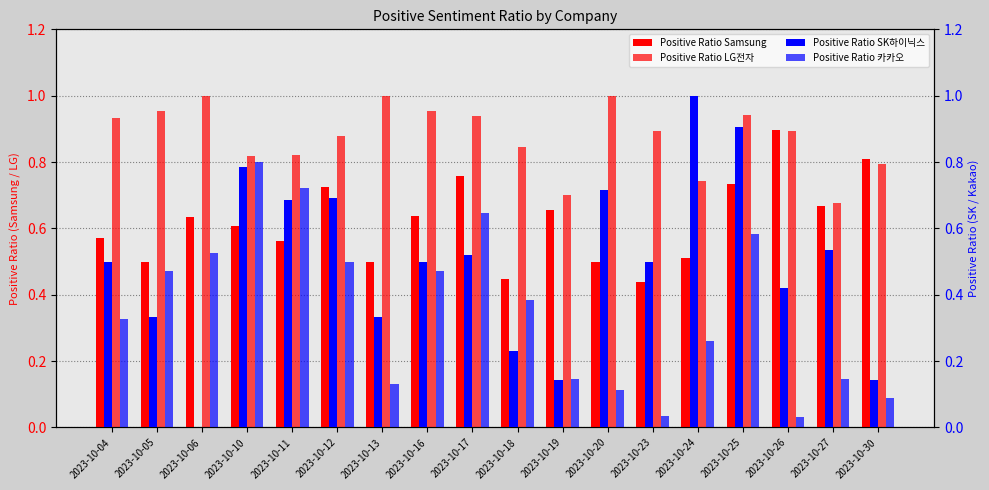

List the series in order of their overall mean, highest first.

Positive Ratio LG전자, Positive Ratio Samsung, Positive Ratio SK하이닉스, Positive Ratio 카카오